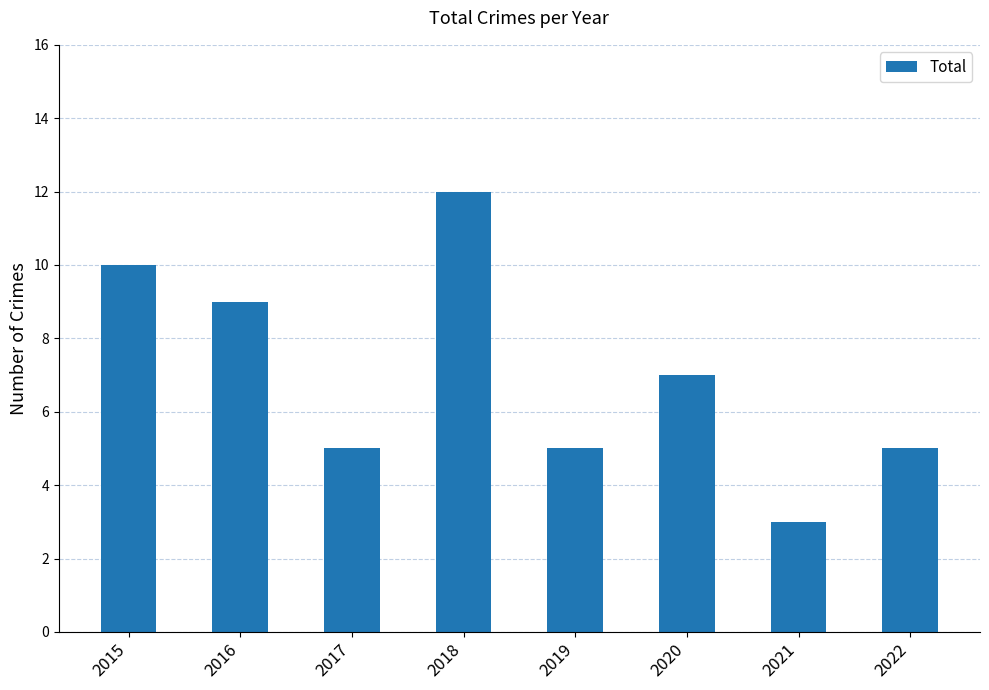

How many data points are less than 7?

4